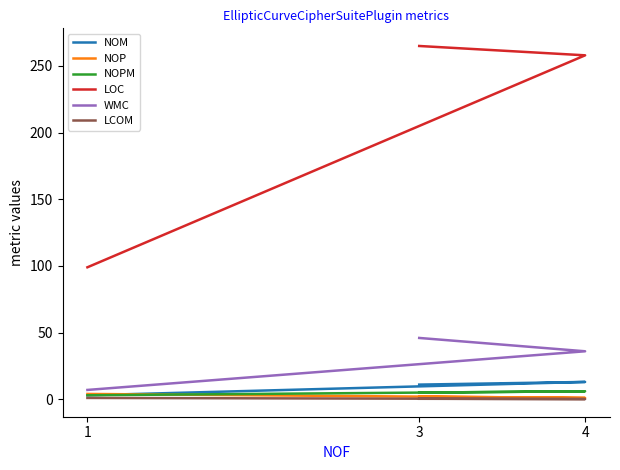

Which label corresponds to the largest value in the chart?

3